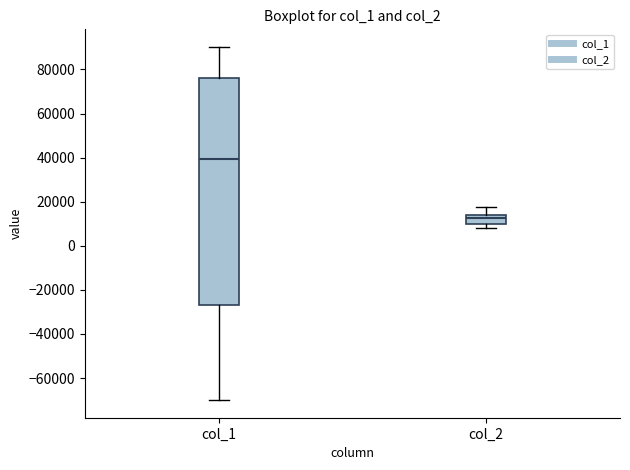

Reading left to right, transcribe this box plot: for each box, give where its median line is, the range the box spans, and where its two whiskers end, as read against the y-axis. The values are not printed on the chart, so give them approximately, as read against the axis.

col_1: median 40000, box -26000 to 76000, whiskers -70000 to 90000
col_2: median 12000, box 10000 to 14000, whiskers 8000 to 18000